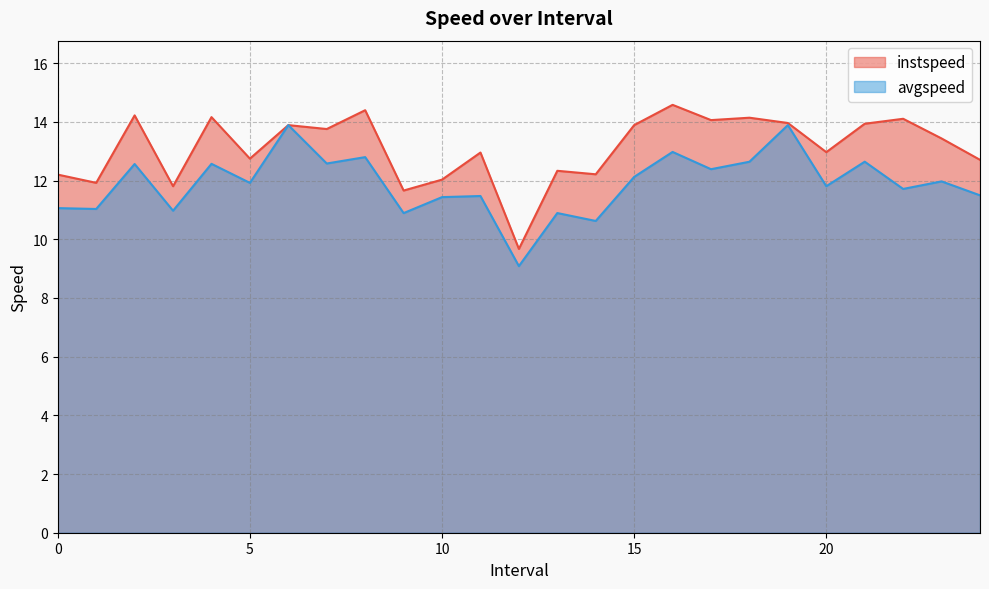

Between 14.0 and 17.0, which series saw the biggest shift?

instspeed